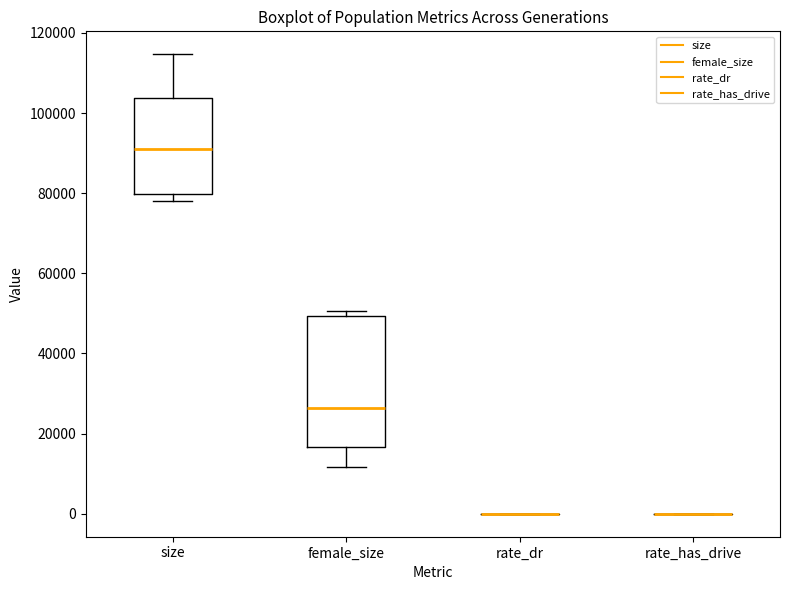

Comparing the boxes themselves (not the whiskers), which one is the tallest?

female_size